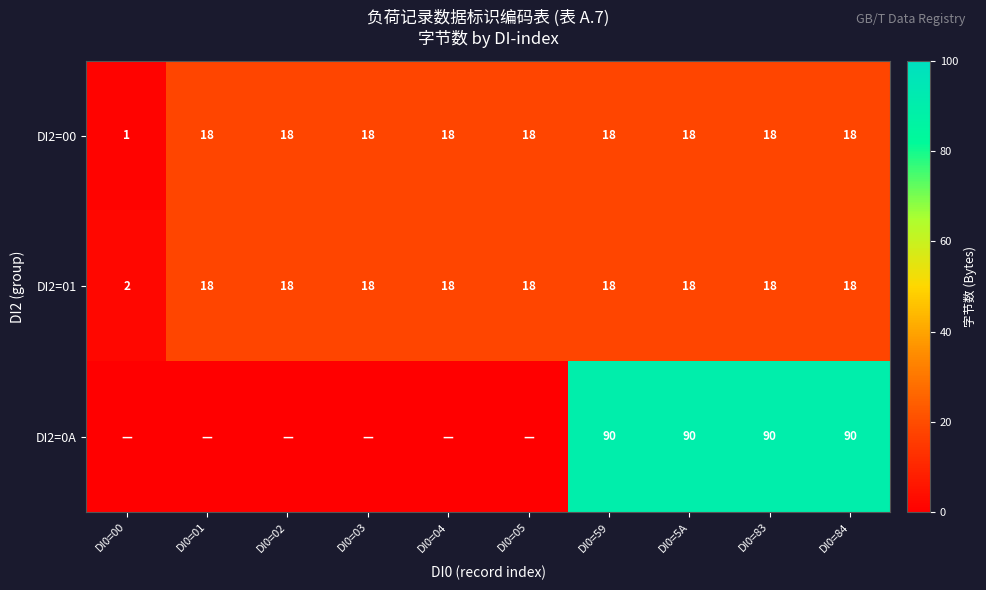

What is the difference between the maximum and minimum values in the DI2=00 series?

17